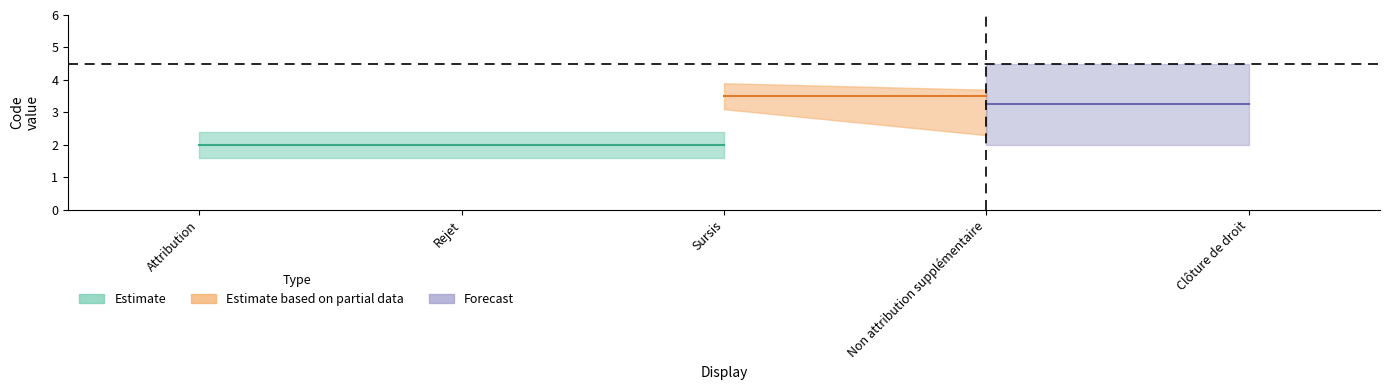

True or false: Rejet has a value of 3 at Rejet.

False